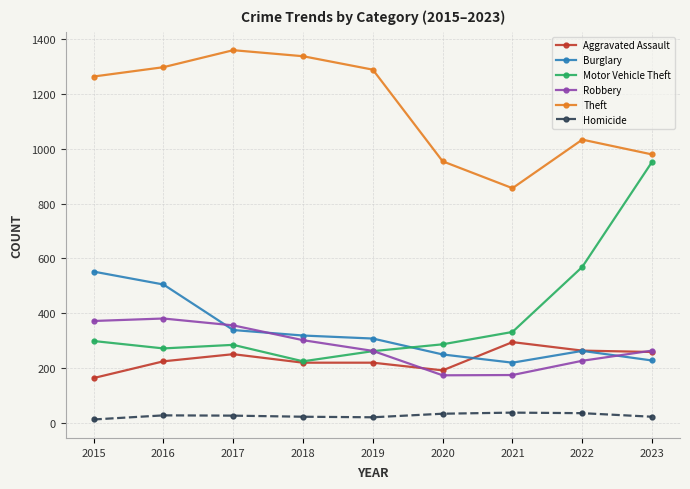

What is the difference between the highest and lowest values at 2021?

818